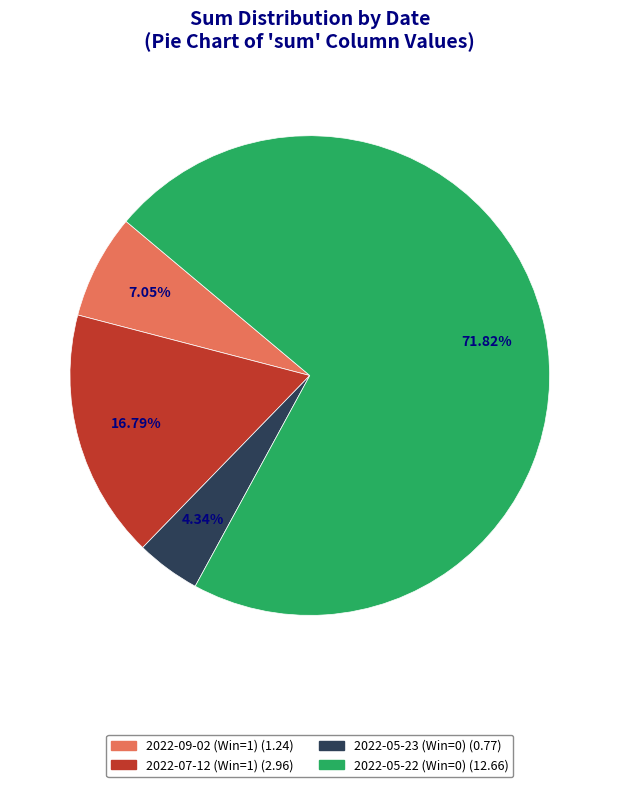

To the nearest percent, what is the combined percentage of 2022-05-23 (Win=0) and 2022-07-12 (Win=1)?

21%